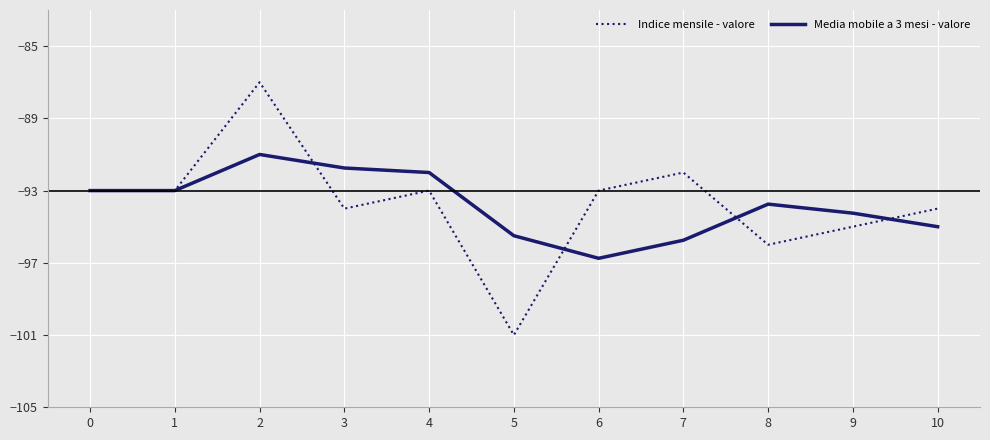

Which series changed the most between 1 and 2?

Indice mensile - valore